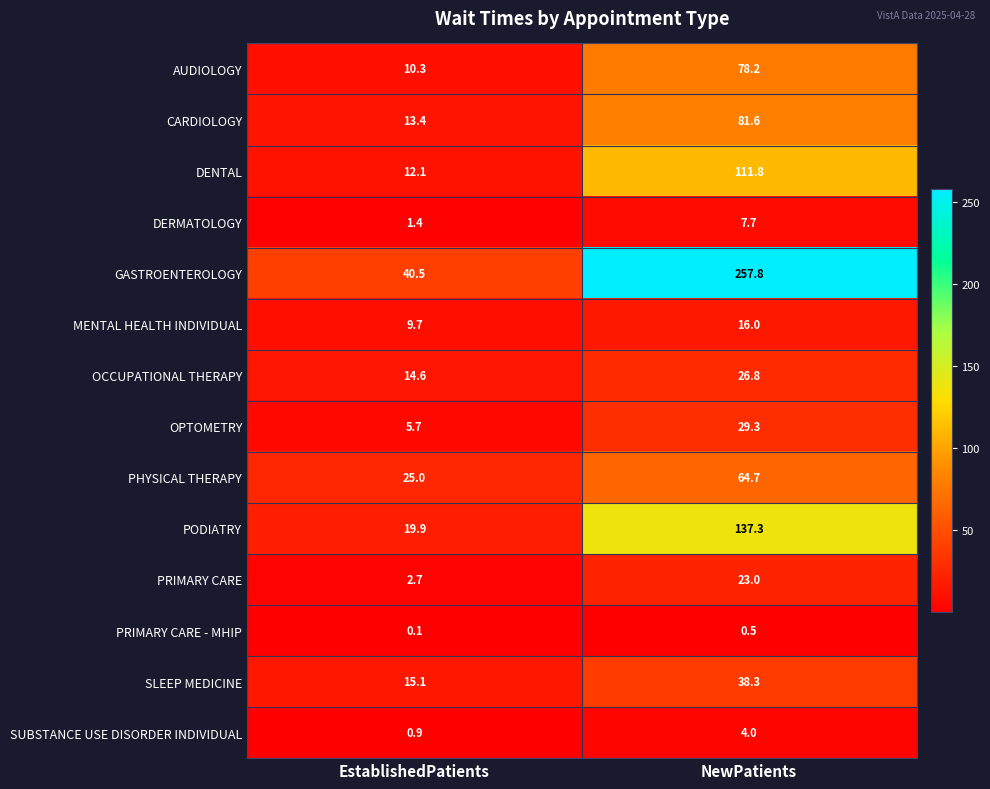

How many data points does each series have?

2